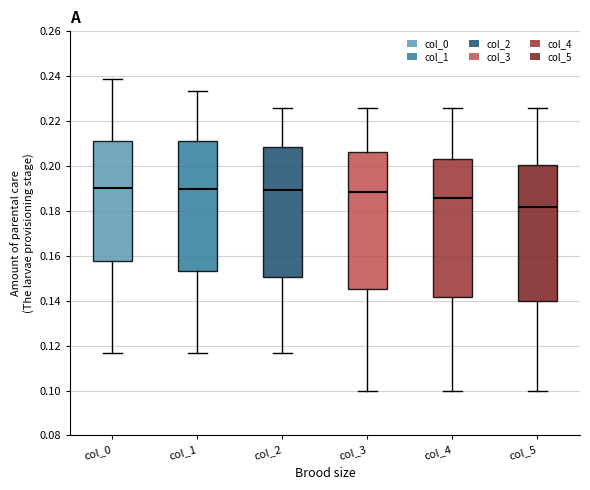

Reading left to right, read every box against the y-axis: the position of its median line, the range the box covers, and the ends of its whiskers. The values are not printed on the chart, so give them approximately, as read against the axis.

col_0: median 0.190, box 0.158 to 0.212, whiskers 0.116 to 0.238
col_1: median 0.190, box 0.154 to 0.210, whiskers 0.116 to 0.234
col_2: median 0.190, box 0.150 to 0.208, whiskers 0.116 to 0.226
col_3: median 0.188, box 0.146 to 0.206, whiskers 0.100 to 0.226
col_4: median 0.186, box 0.142 to 0.204, whiskers 0.100 to 0.226
col_5: median 0.182, box 0.140 to 0.200, whiskers 0.100 to 0.226